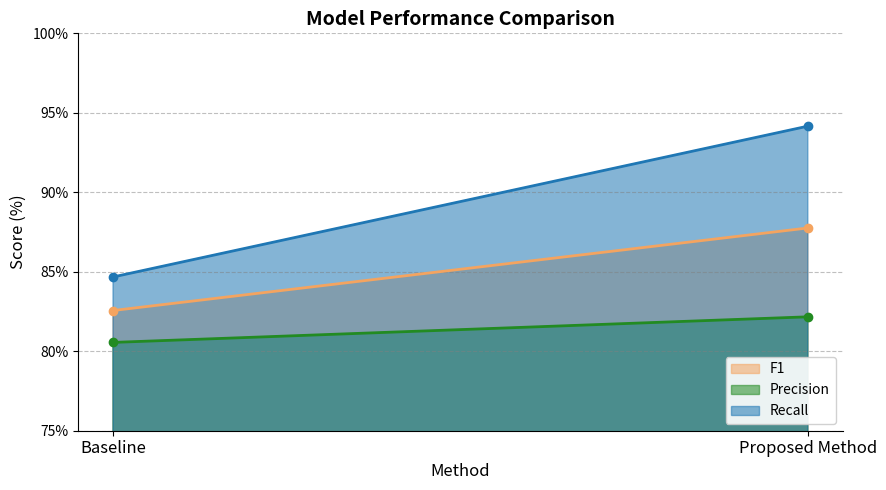

The value of Recall at Baseline is 84.7. True or false?

True